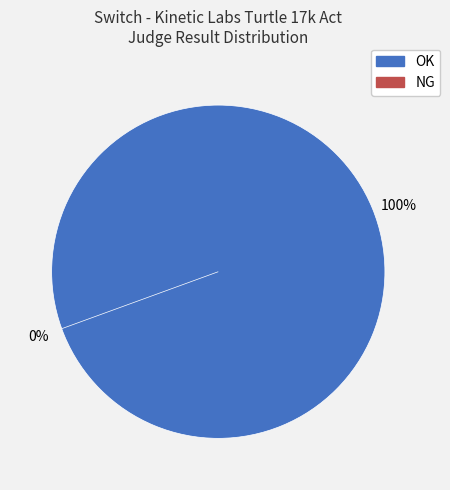

What is the largest slice in the pie chart?

OK